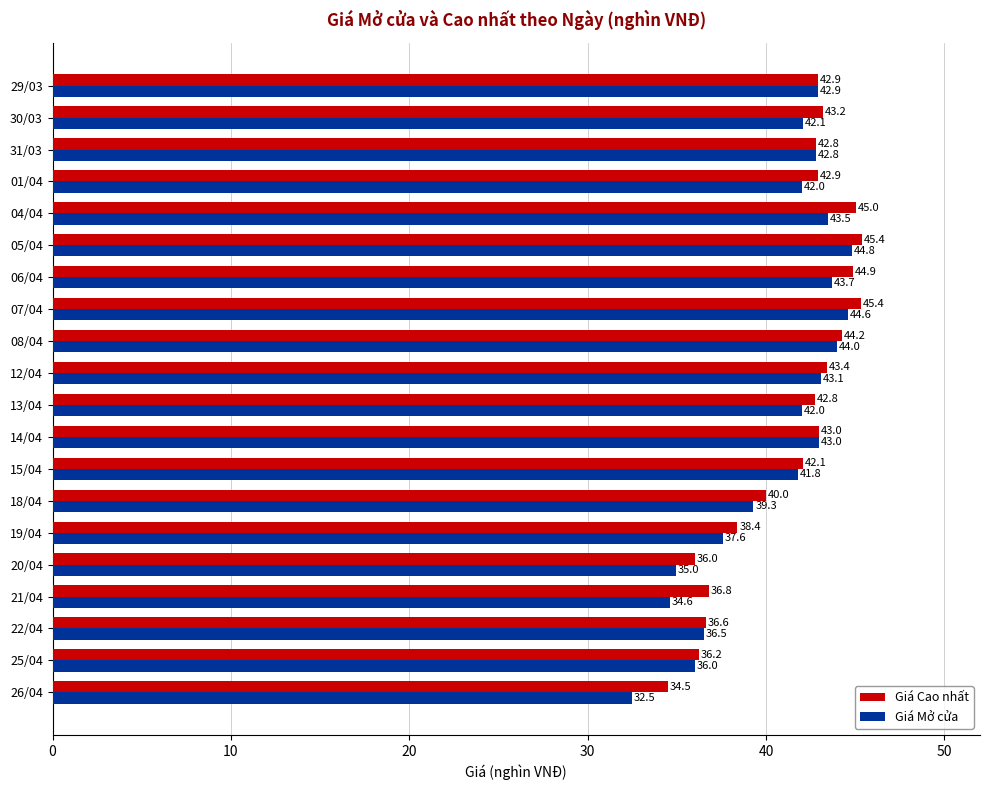

What is the lowest value of the Giá Cao nhất series?

34.5